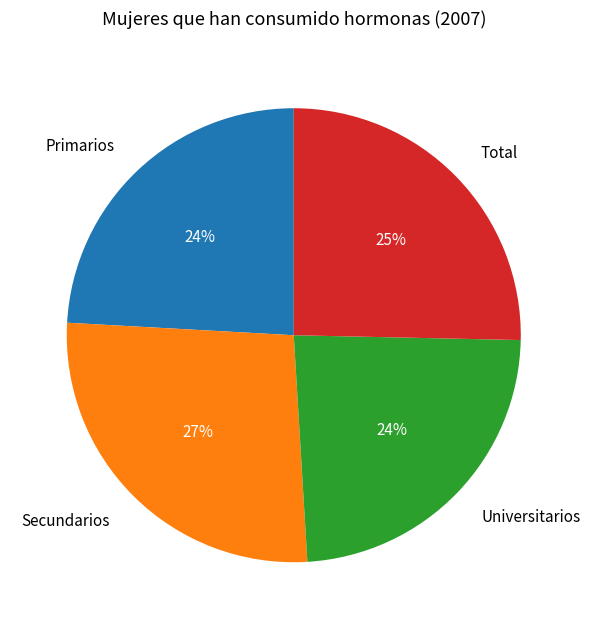

To the nearest percent, what percentage of the pie is Primarios?

24%